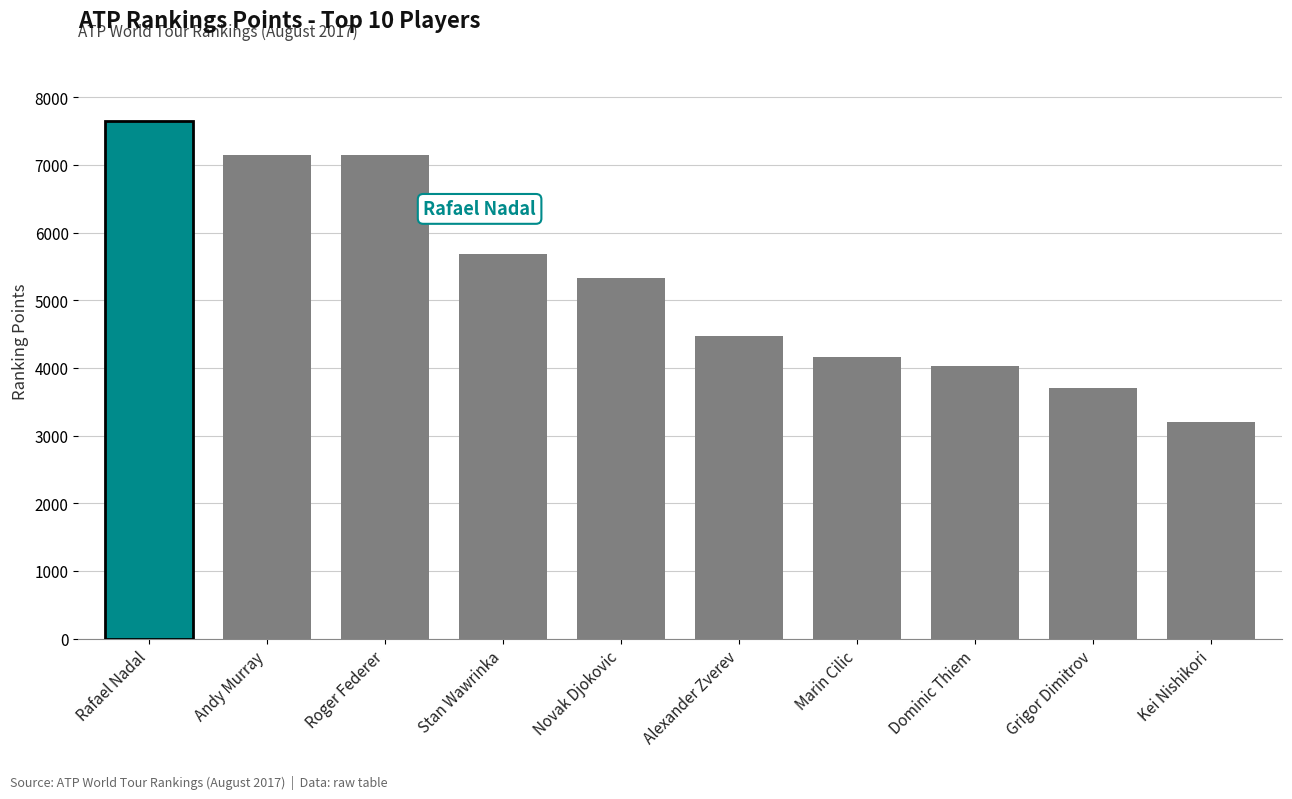

What value does the data have at Grigor Dimitrov, to the nearest 100?

3700